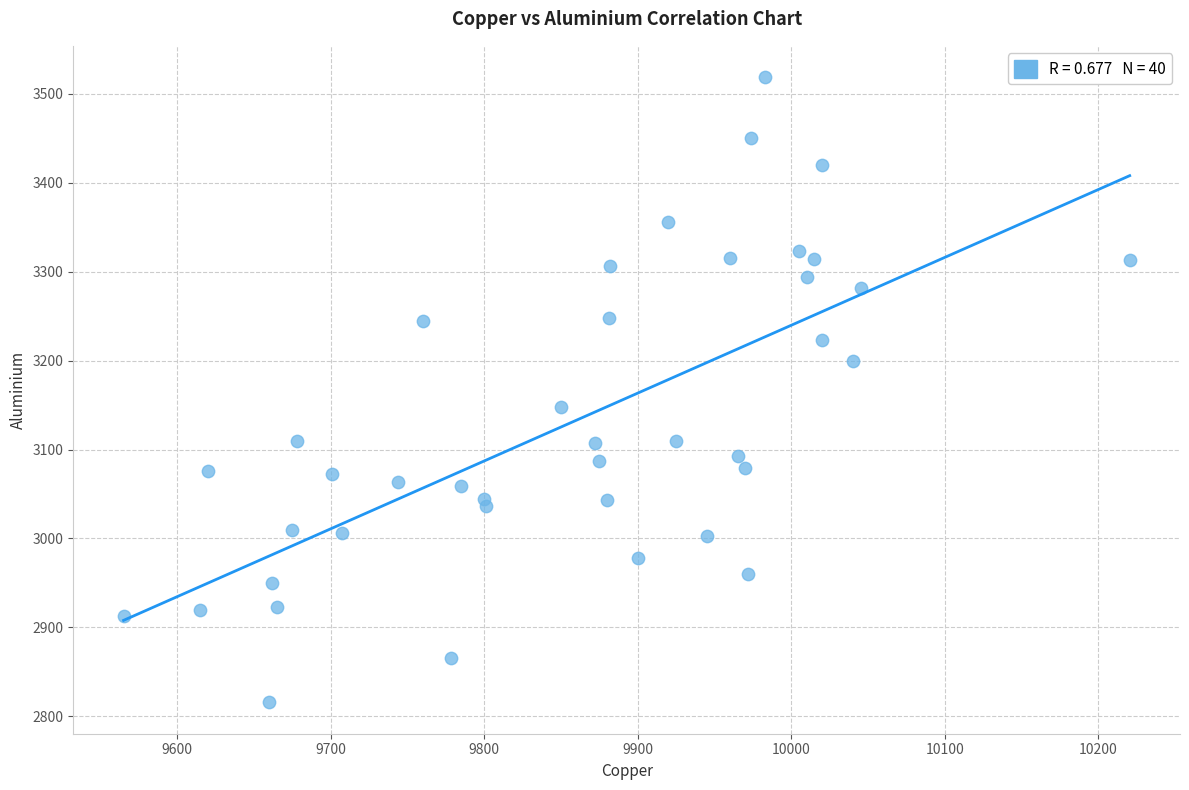

What is the range of X values (max minus min)?

655.5